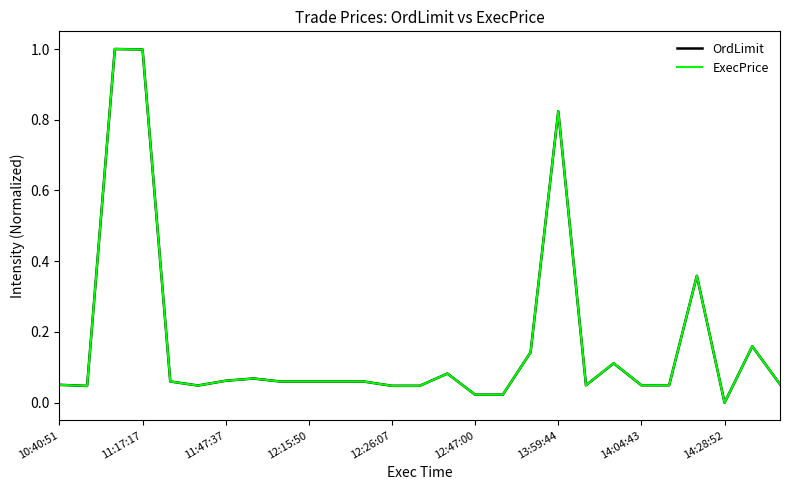

What is the highest value of the ExecPrice series?

1.0